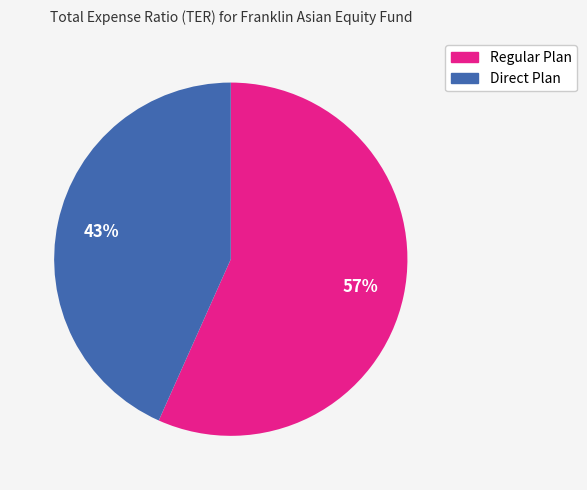

What percentage is the Regular Plan slice, to the nearest percent?

57%